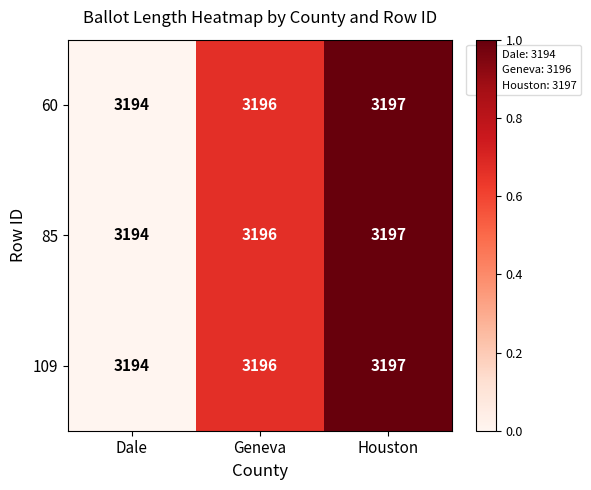

What is the sum of all 109 values?

9587